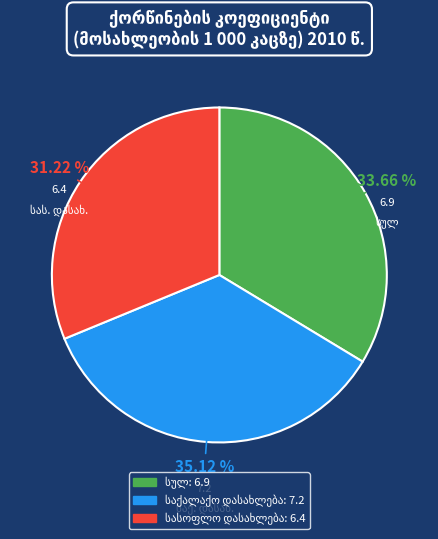

Count the number of slices in the pie.

3